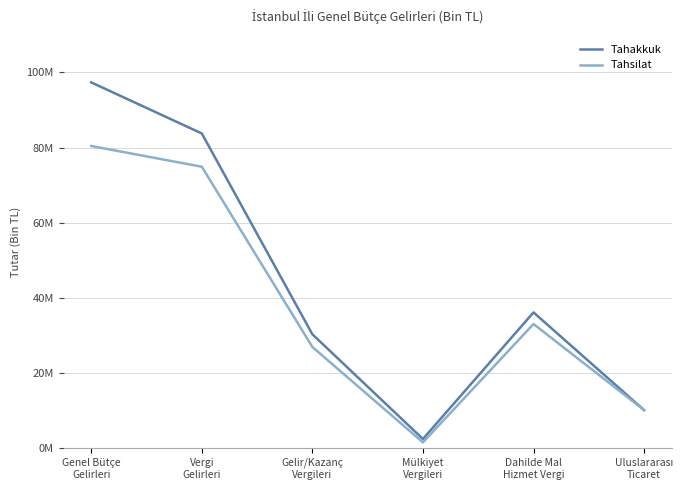

What are all the series names shown in the legend?

Tahakkuk, Tahsilat